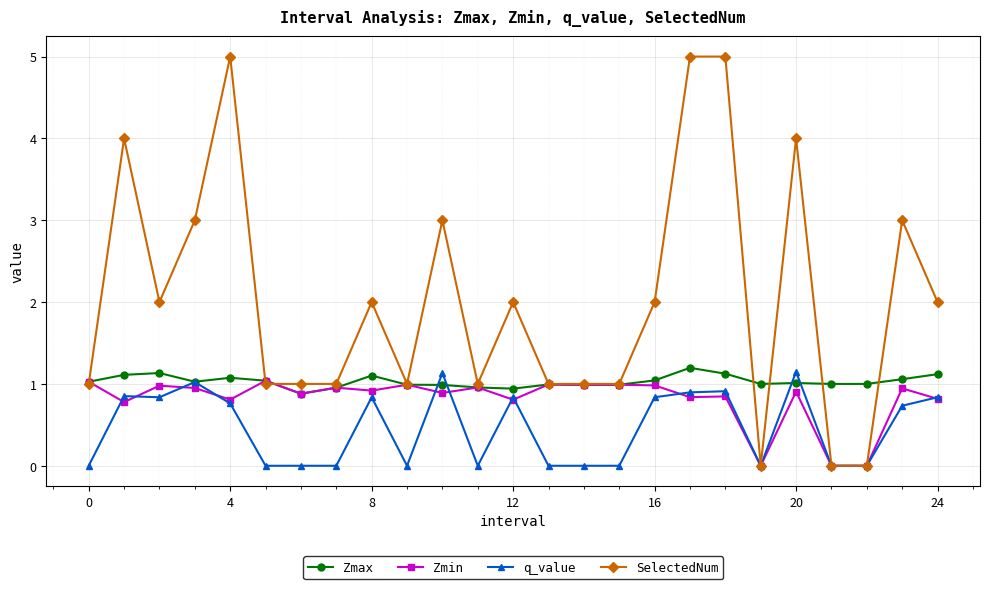

How many lines are shown in the chart?

4